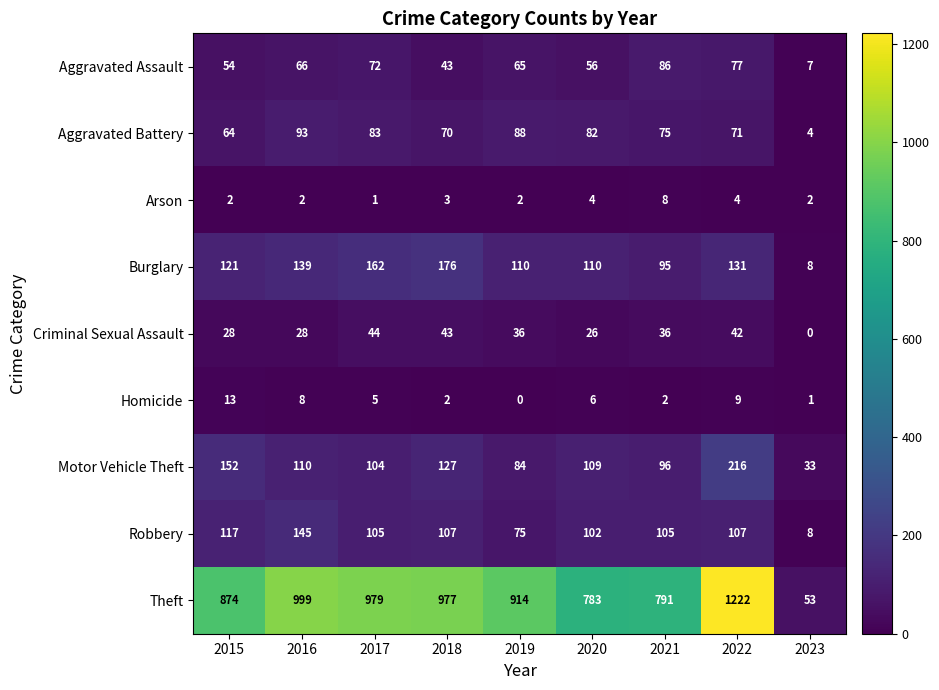

Which category has the lowest value in the Arson series?

2017